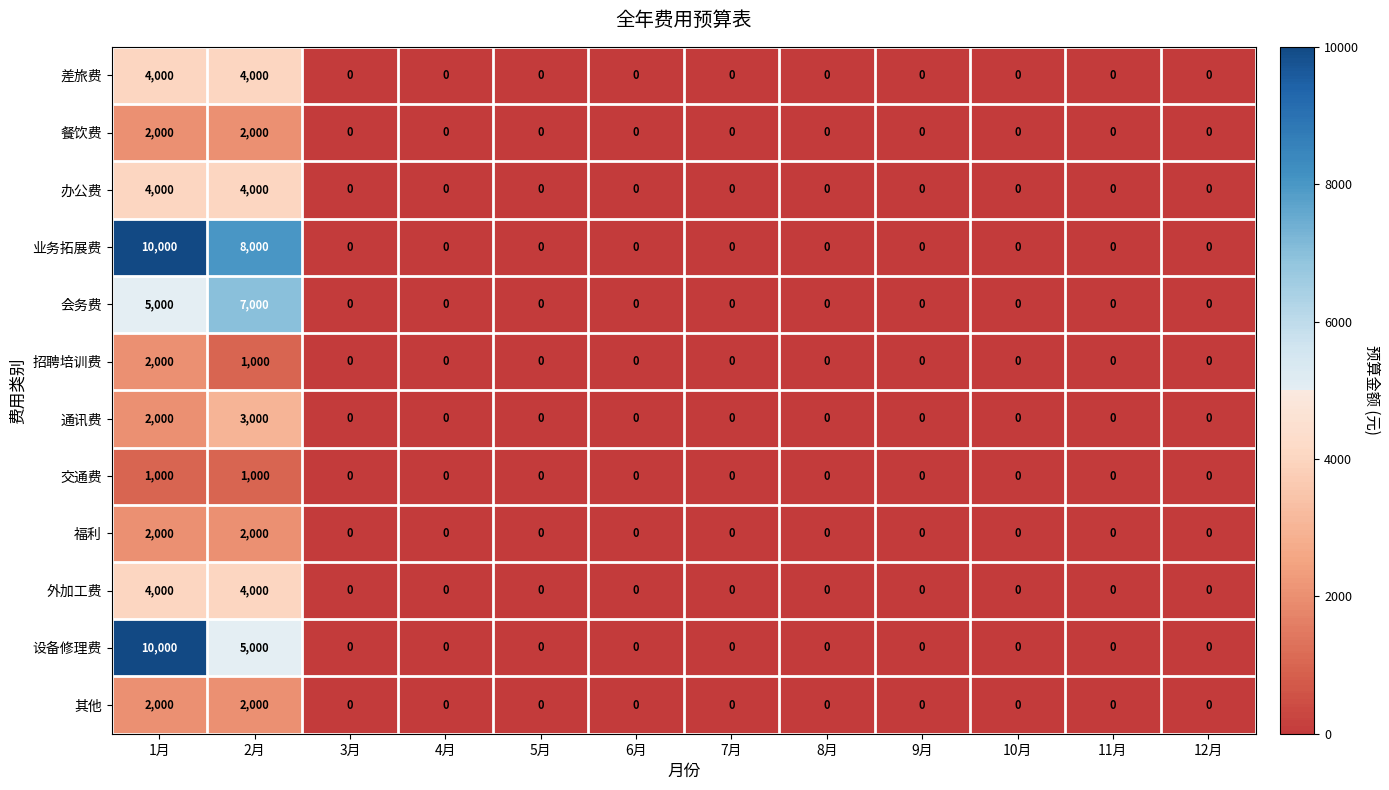

The 福利 series shows 0 at 4月. True or false?

True